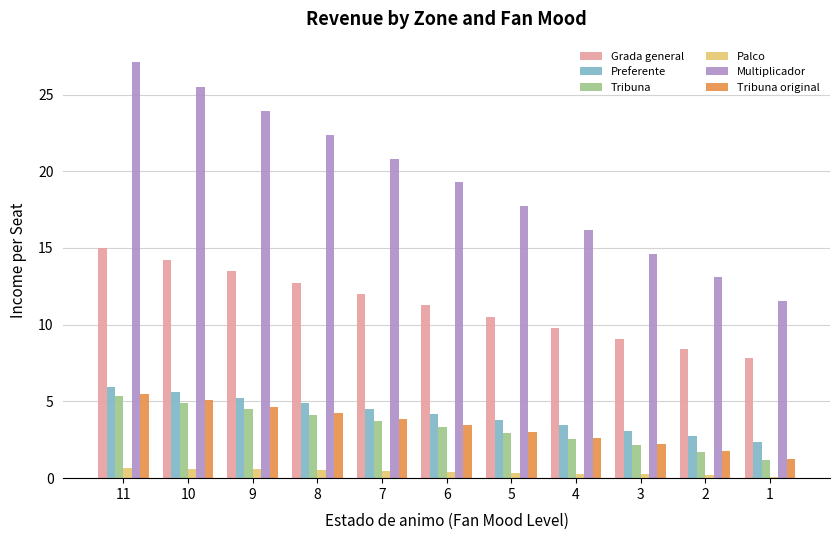

True or false: Tribuna has a value of 1.3 at 8.

False